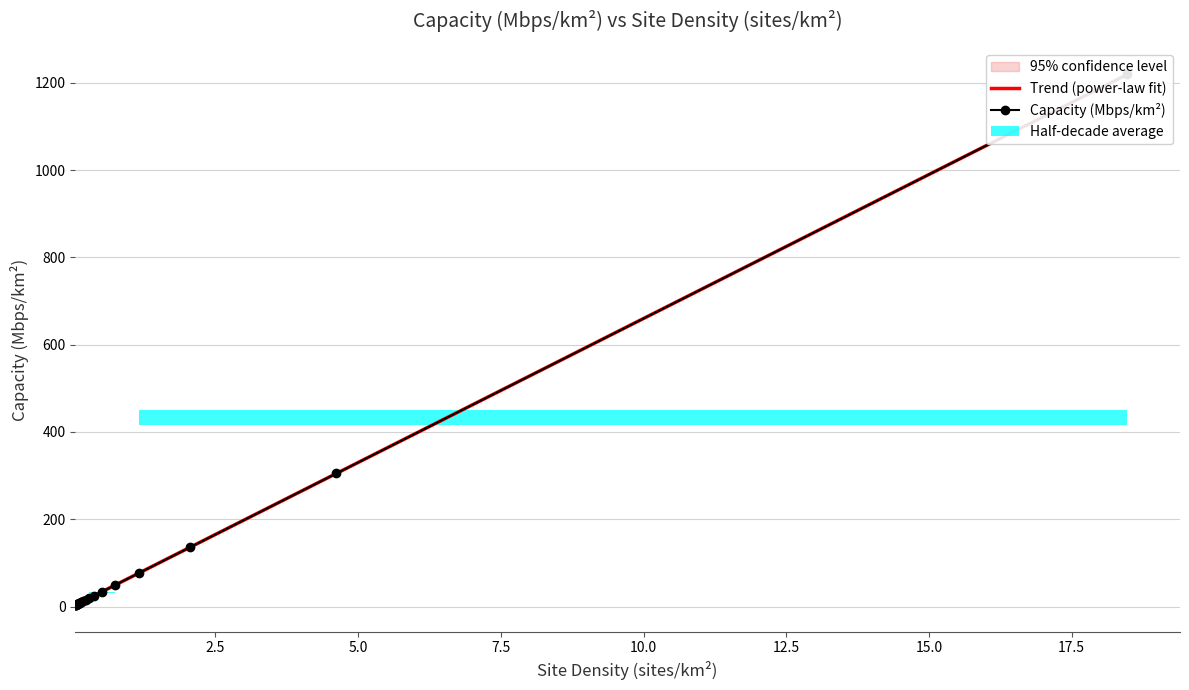

What is the lowest value of the Capacity (Mbps/km²) series?

3.0